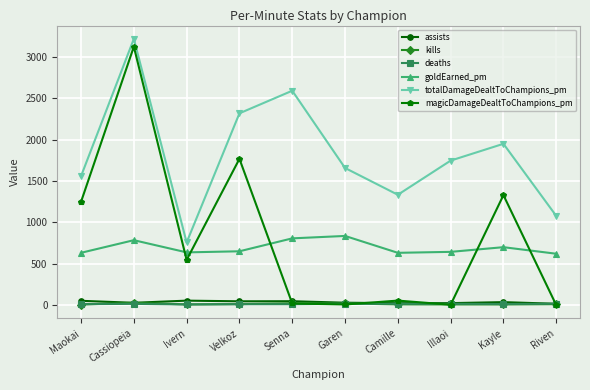

What is the sum of all deaths values?

135.0